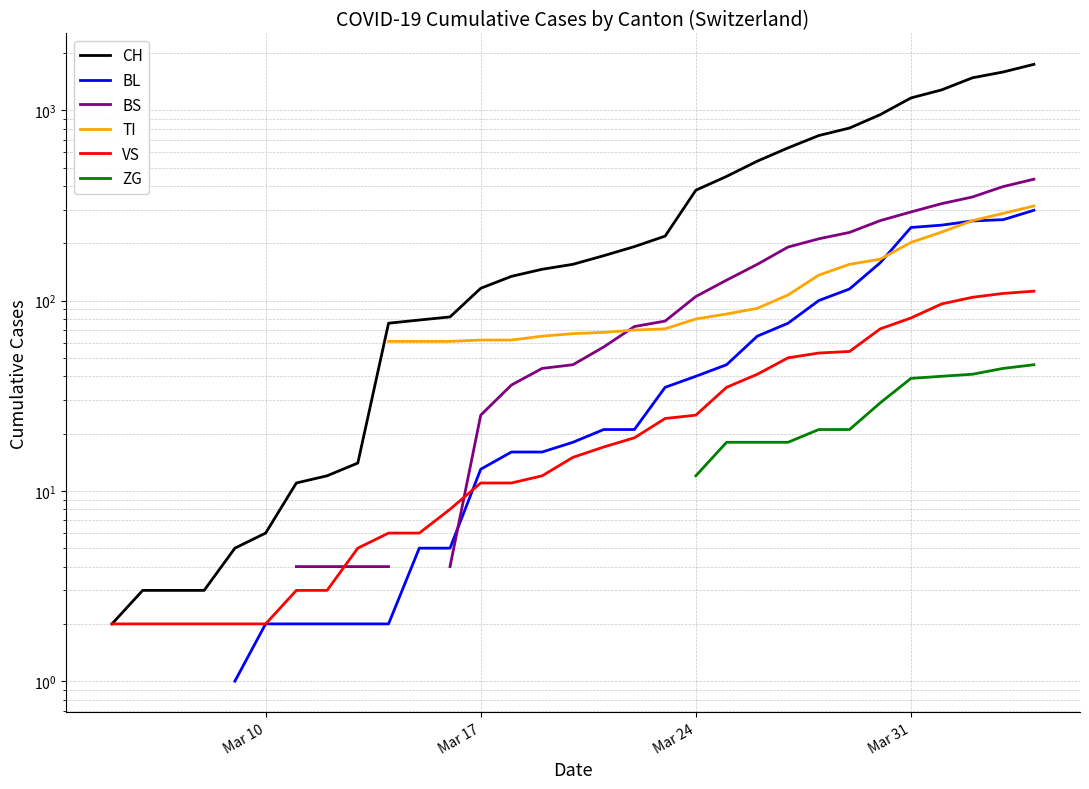

Does the chart have visible grid lines?

Yes